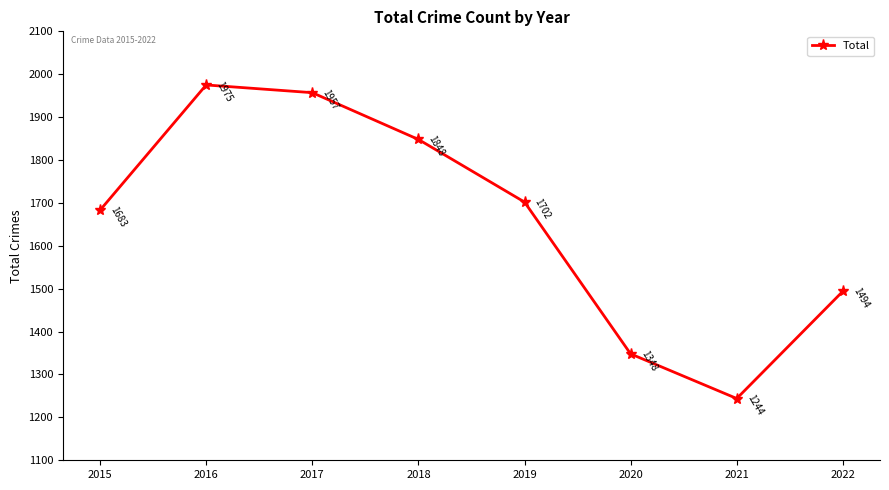

What is the ratio of the value at 2022 to the value at 2015?

0.9